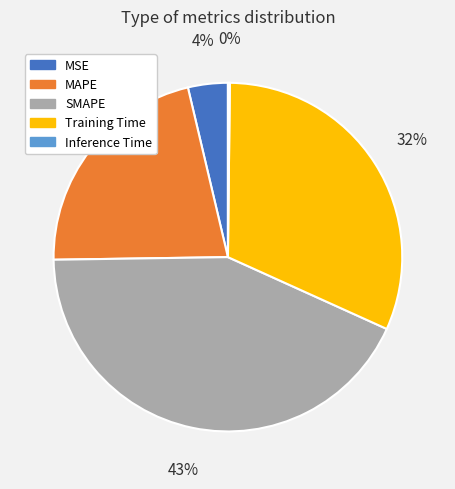

Is it true that Training Time is 32% of the pie?

True